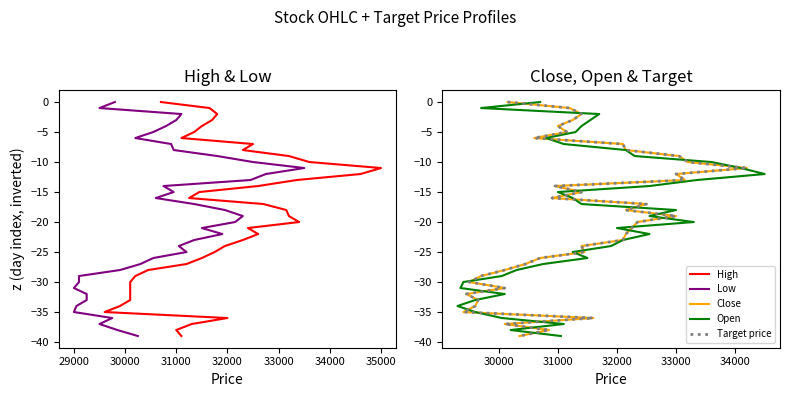

Is the value of High at 17 greater than the value of Low at 19?

Yes